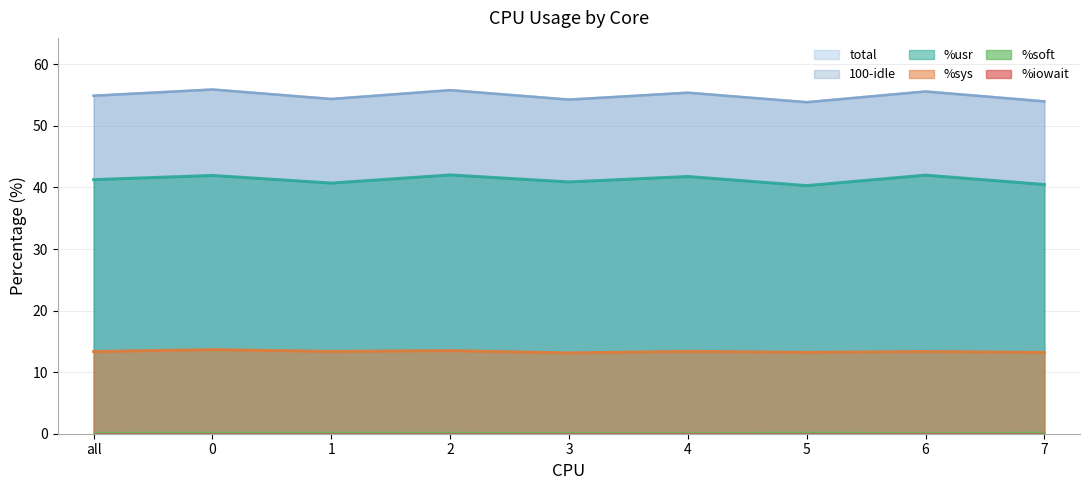

True or false: %usr and 100-idle cross at least once.

False